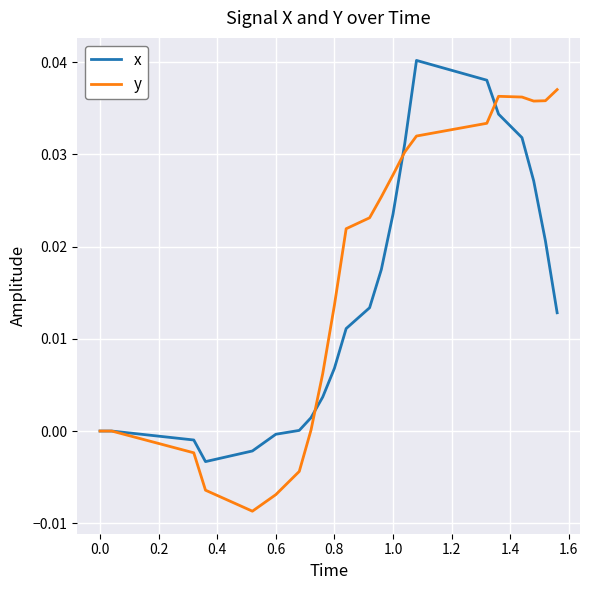

Which series has the largest total across all categories?

y